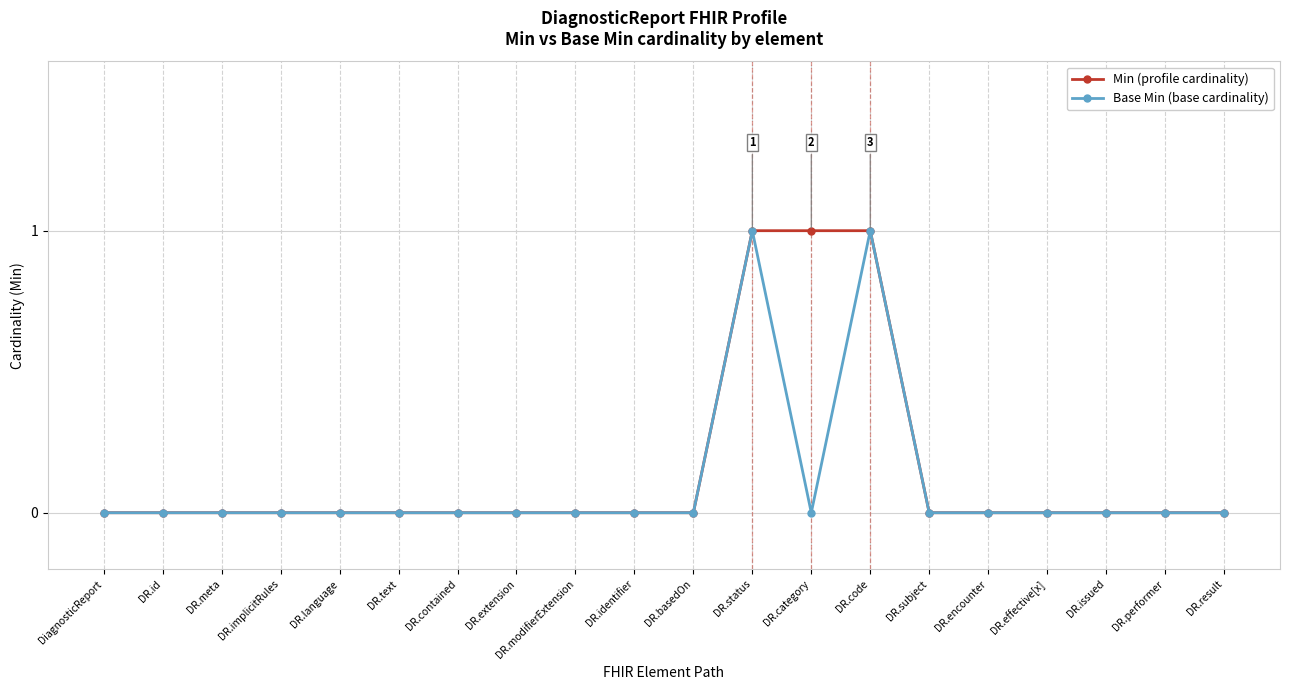

True or false: Base Min (base cardinality) has a value of 0 at DR.modifierExtension.

True